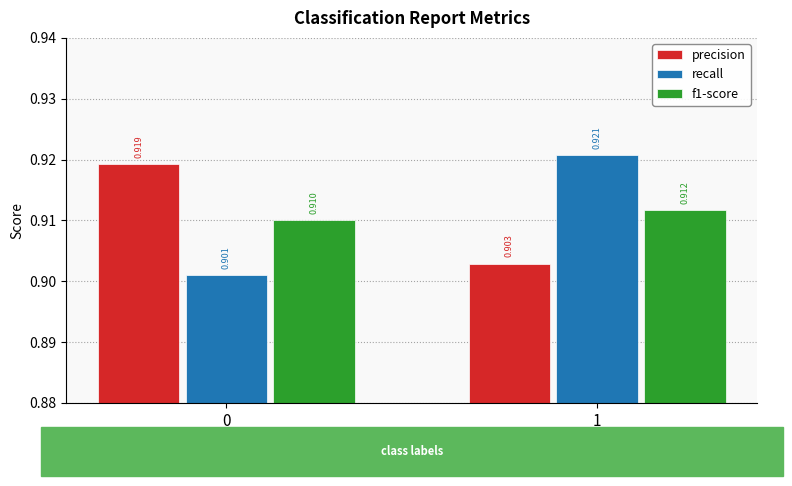

List the series in order of their peak value, lowest first.

f1-score, precision, recall